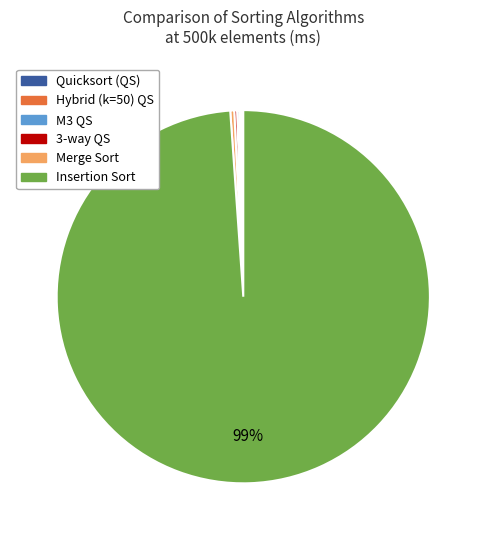

To the nearest percent, what is the average slice percentage?

17%